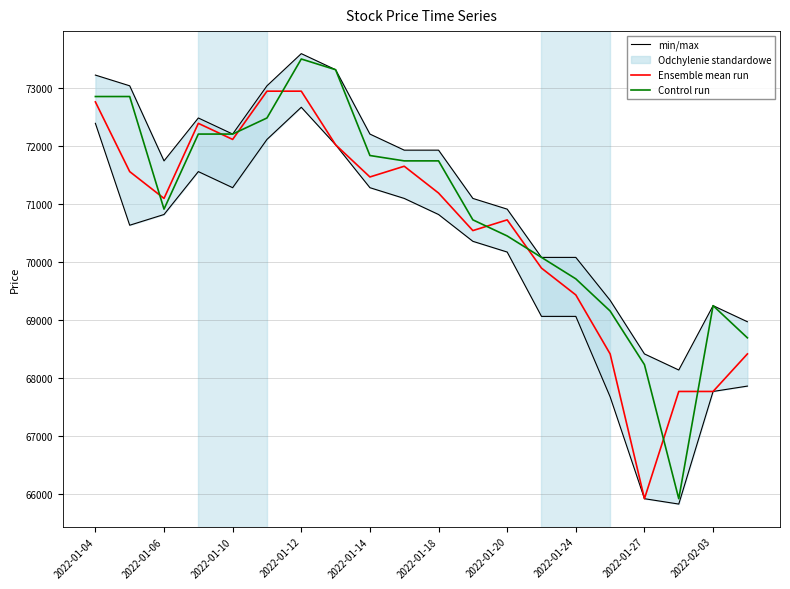

True or false: min/max and Control run cross at least once.

False